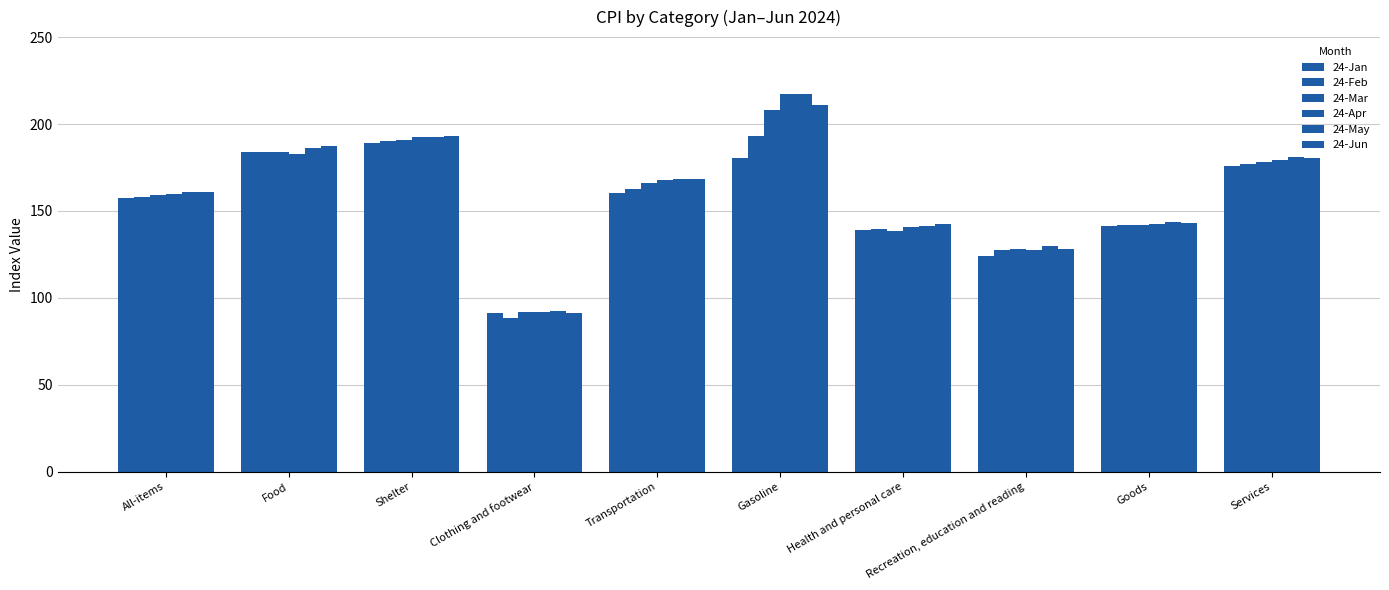

Are the bars grouped side by side (vs. stacked)?

Yes